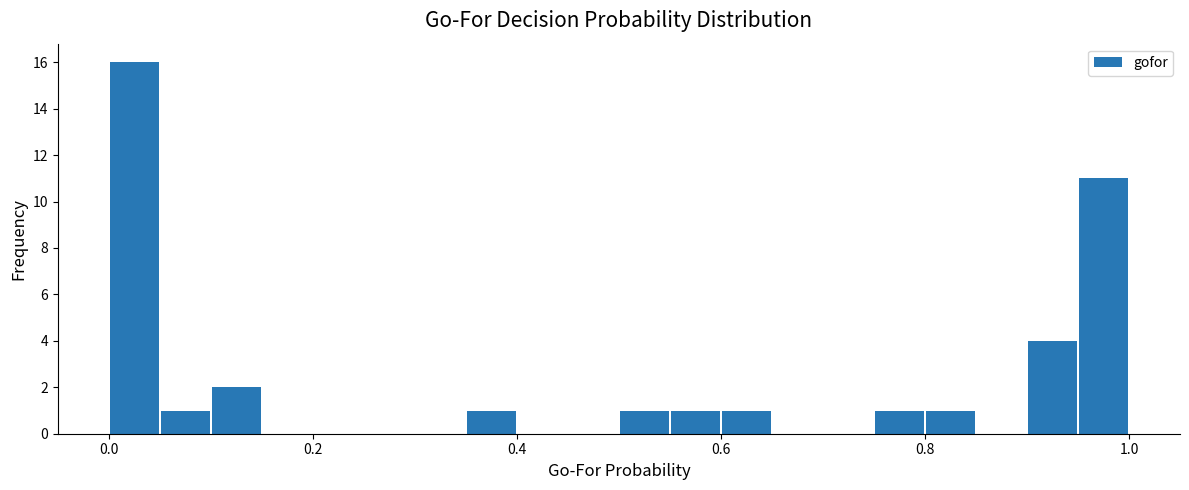

Around what value on the x-axis is the tallest bar? Give the approximate position of its centre, as read against the axis.

0.02